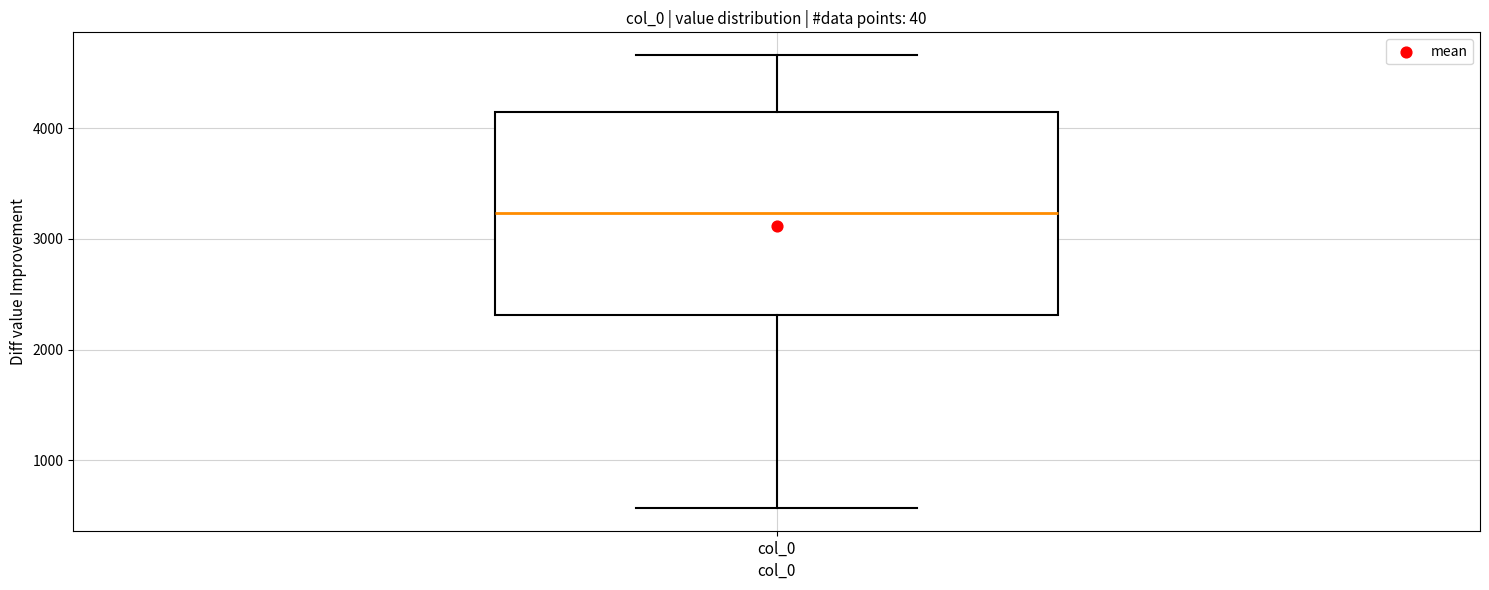

Transcribe this box plot: give where the median line is, the range the box spans, and where the two whiskers end, as read against the y-axis. The values are not printed on the chart, so give them approximately, as read against the axis.

median 3200, box 2300 to 4100, whiskers 600 to 4700